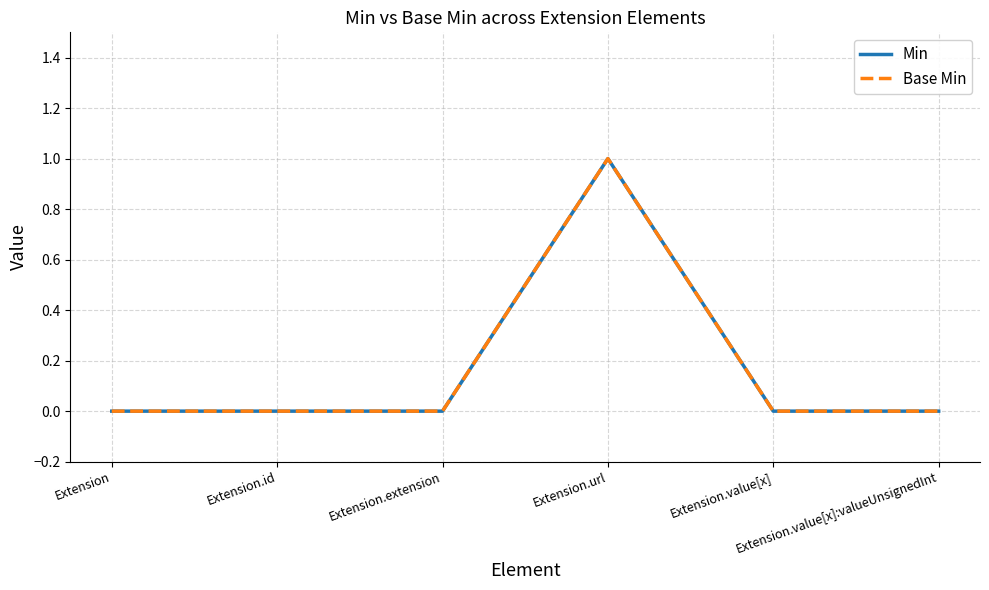

Which label corresponds to the smallest value in the chart?

Extension